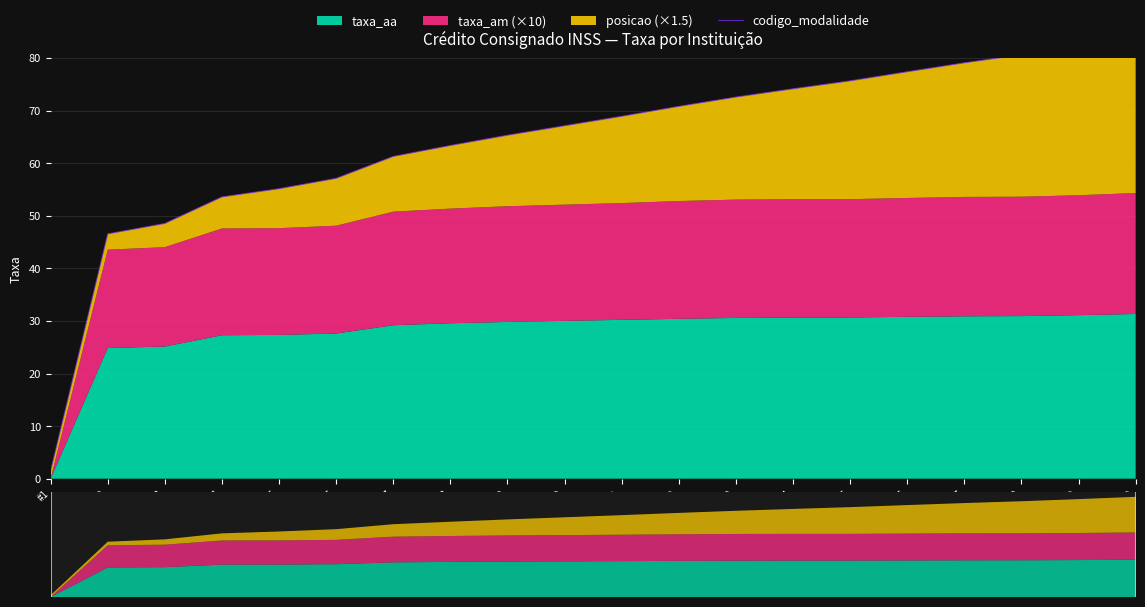

What is the sum of all values?

1285.3